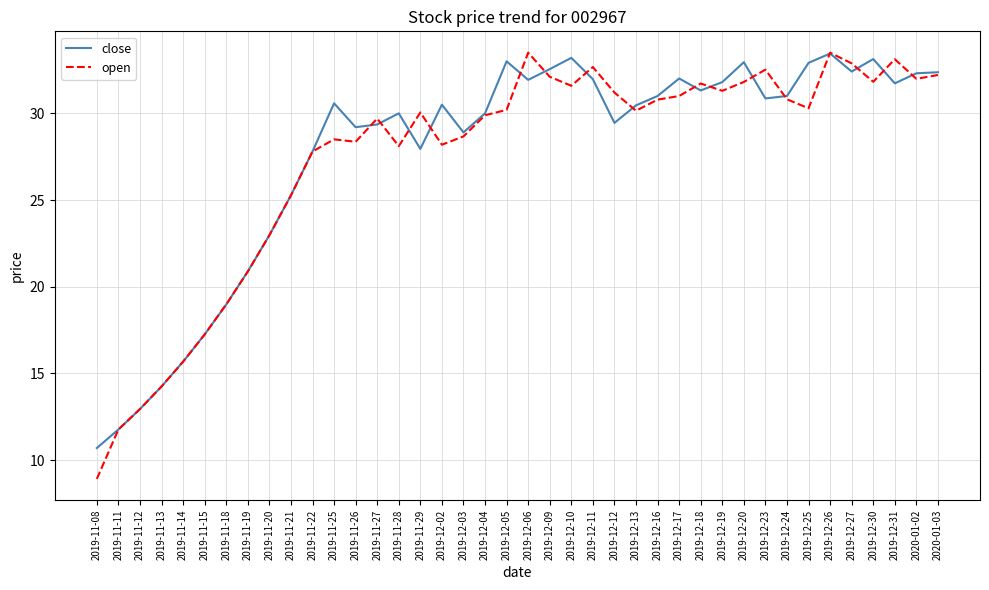

Is the value of open at 2019-12-05 greater than the value of close at 2019-11-29?

Yes